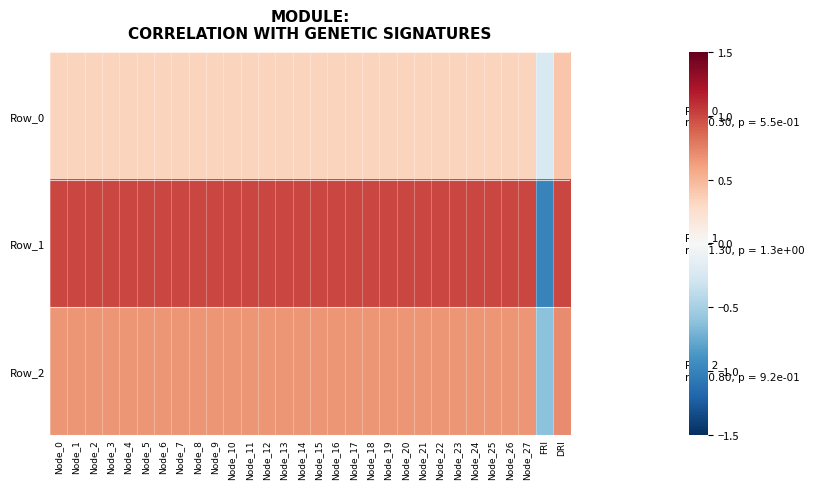

What is the smallest value displayed?

-1.0